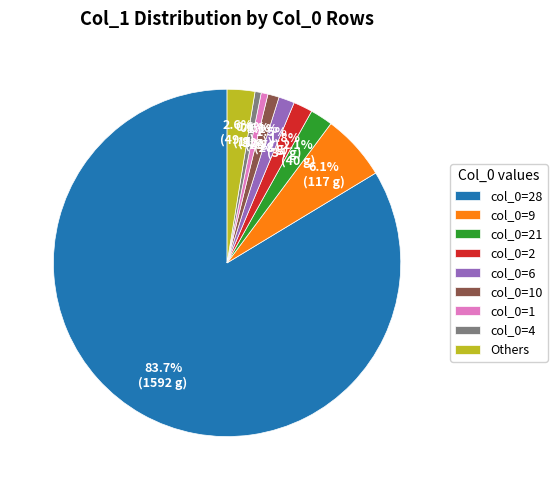

What is the largest slice in the pie chart?

col_0=28